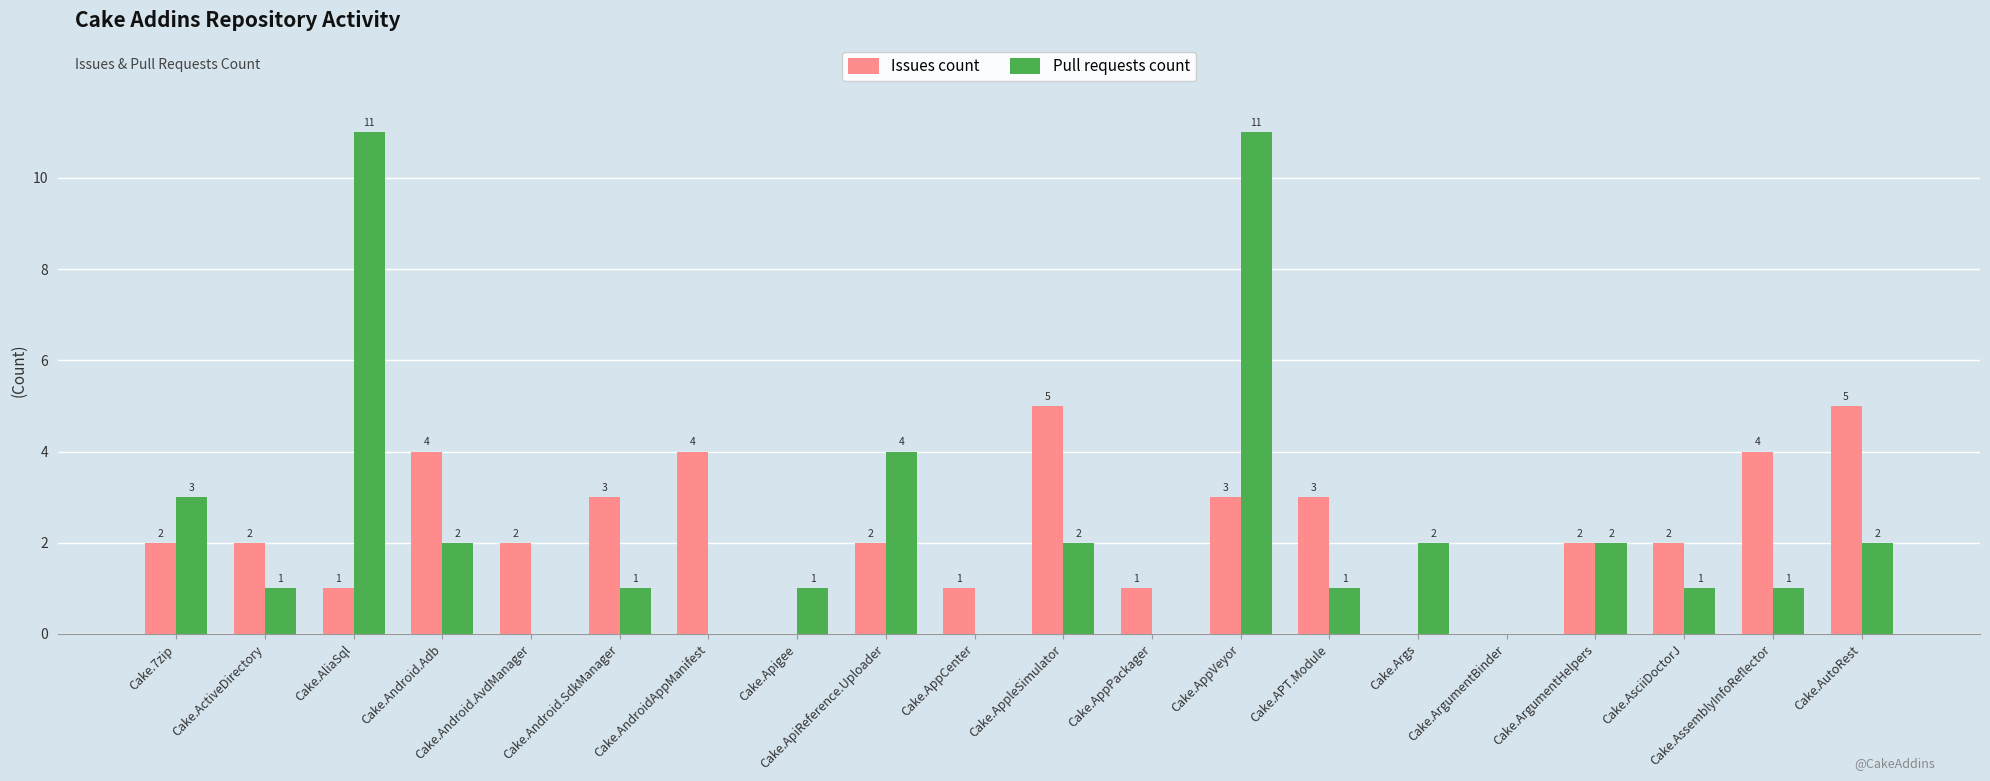

The value of Pull requests count at Cake.AssemblyInfoReflector is 1. True or false?

True